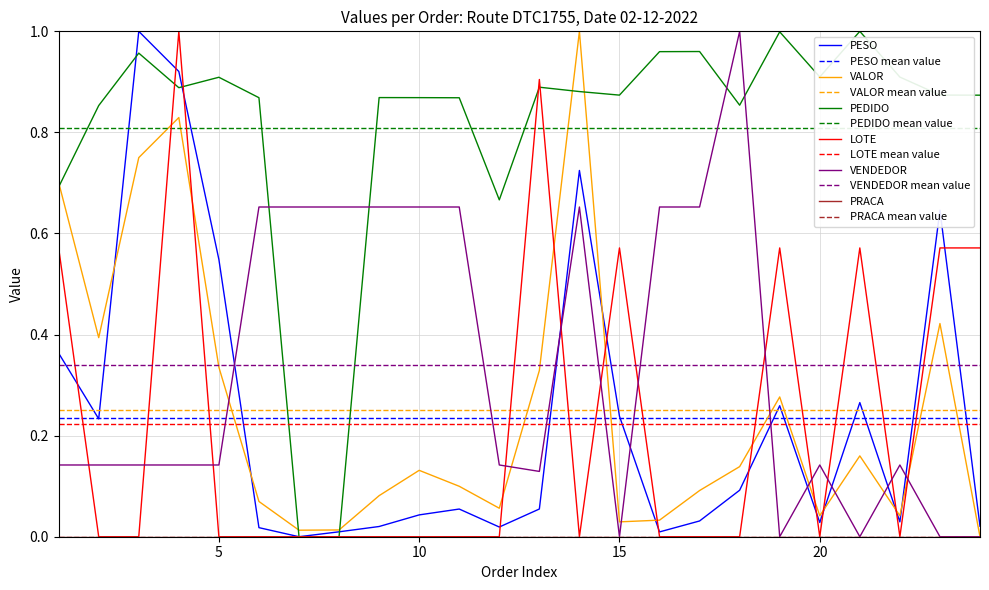

True or false: PESO and VALOR intersect in this chart.

True